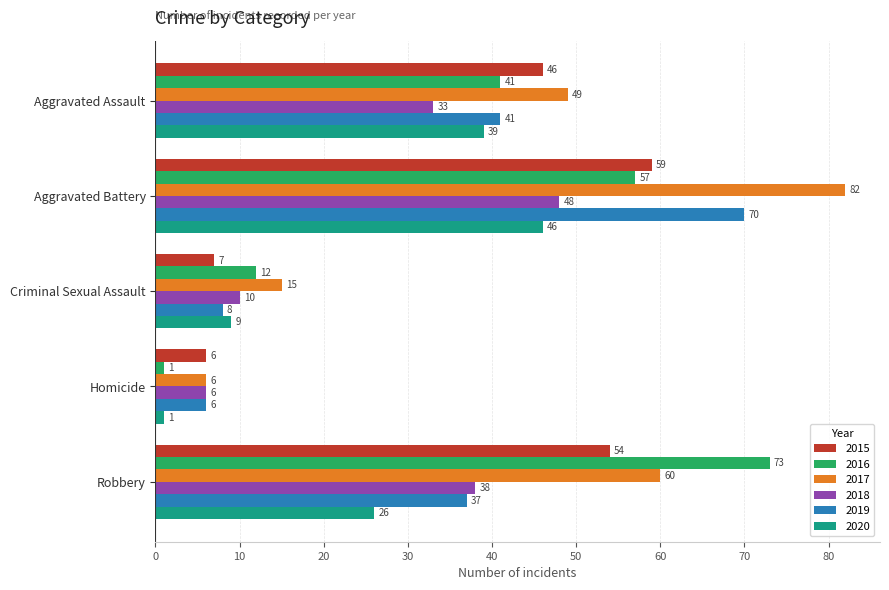

The 2019 series shows 27 at Aggravated Assault. True or false?

False